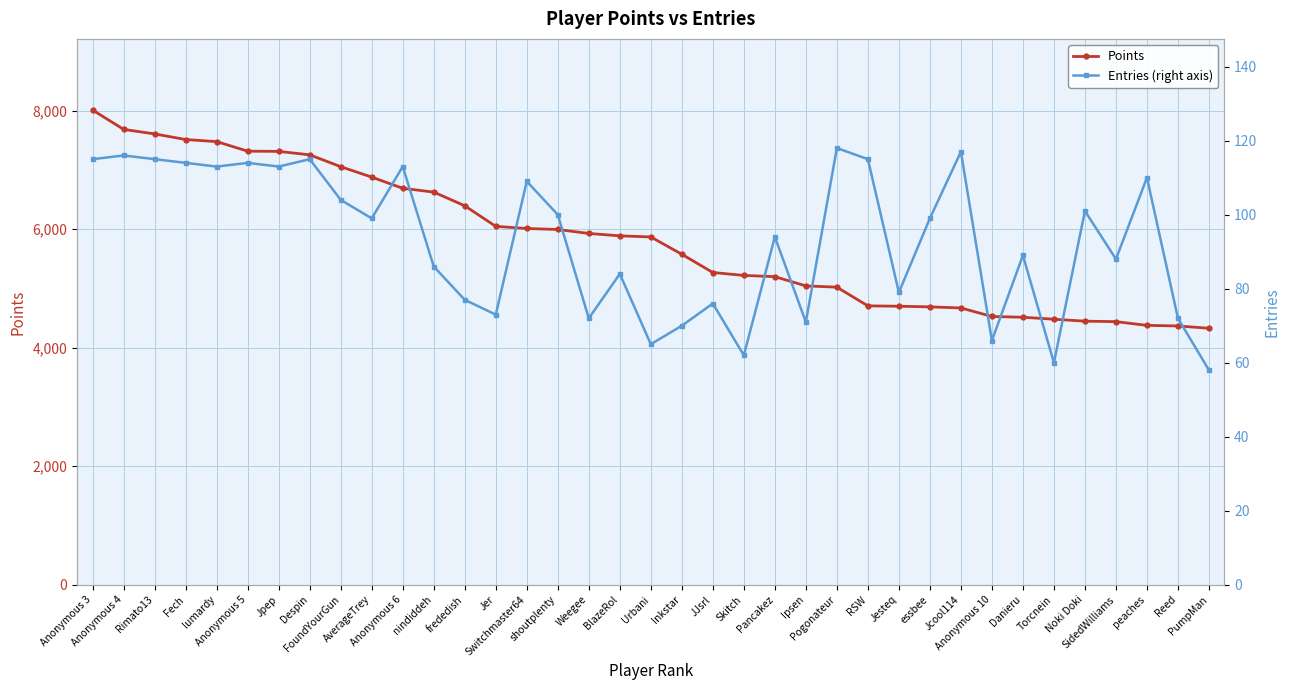

Where is Entries (right axis) nearest to the value 88?

SidedWilliams